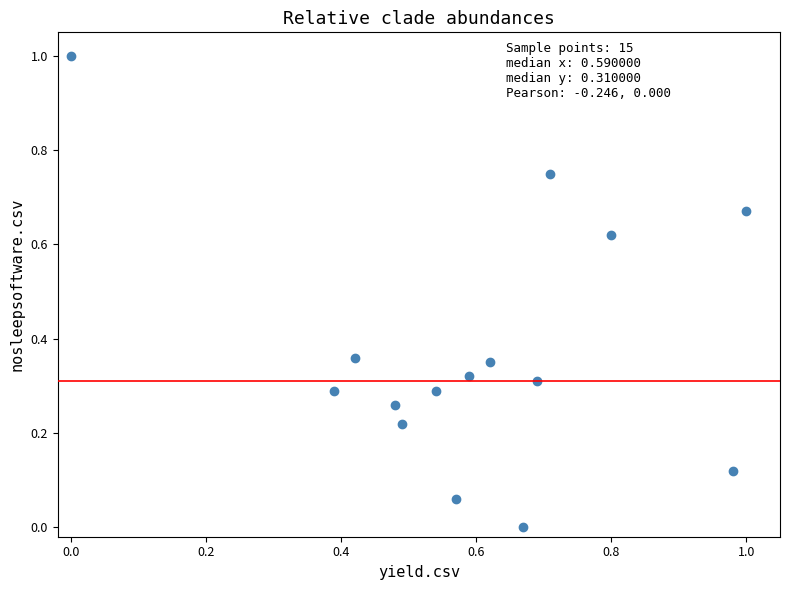

What is the range of X values (max minus min)?

1.0